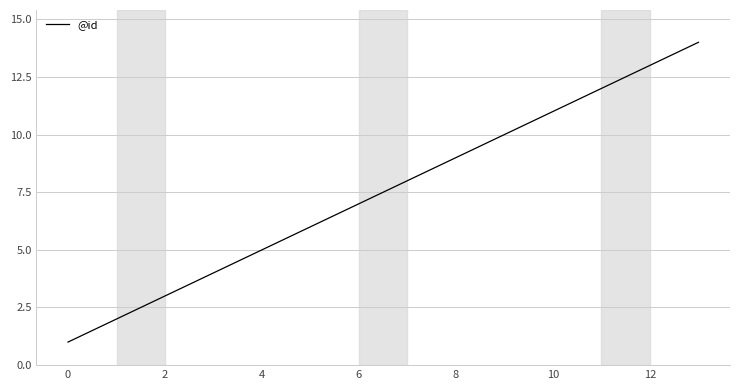

Does the chart have visible grid lines?

Yes